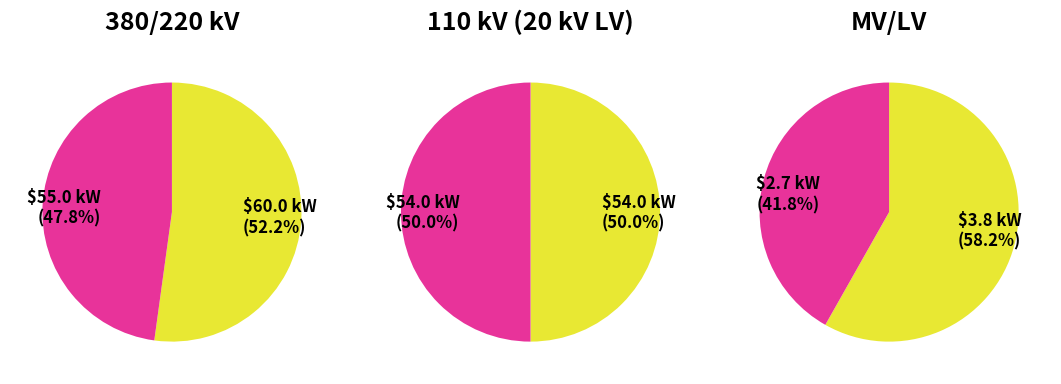

How many segments does this pie chart have?

2